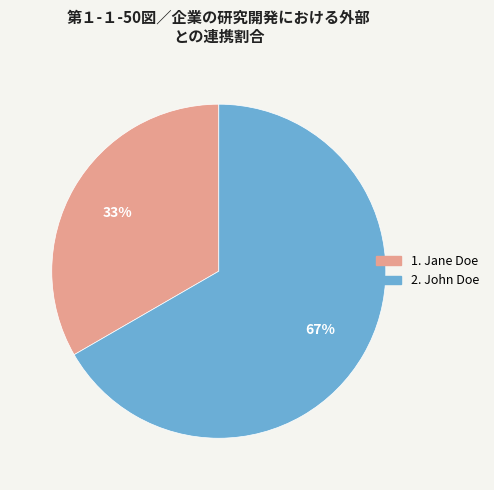

Is there any slice that represents more than half of the pie?

Yes